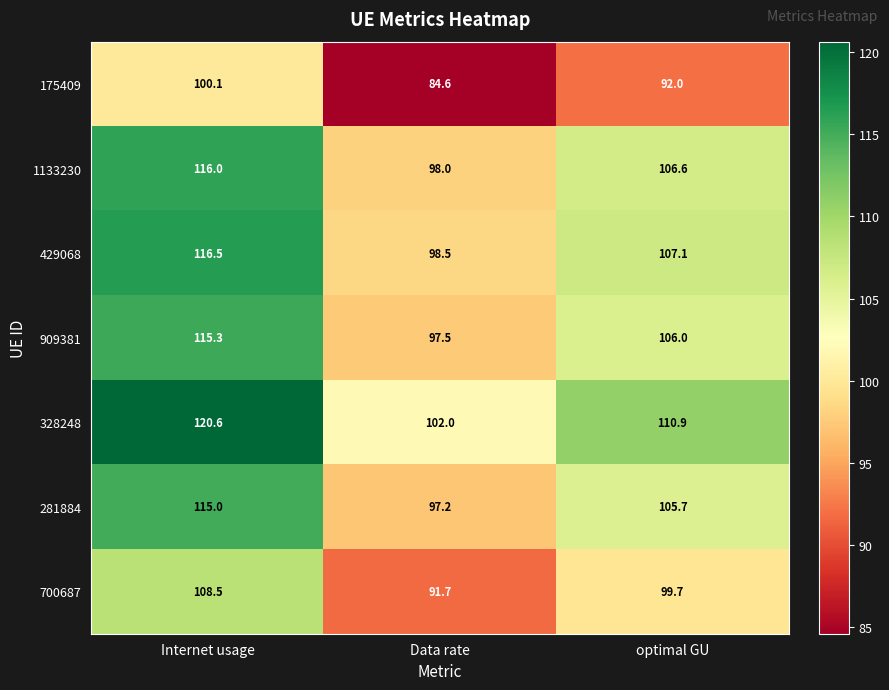

Reading left to right, transcribe all the data shown in this chart.

175409: 100.1	84.6	92.0
1133230: 116.0	98.0	106.6
429068: 116.5	98.5	107.1
909381: 115.3	97.5	106.0
328248: 120.6	102.0	110.9
281884: 115.0	97.2	105.7
700687: 108.5	91.7	99.7